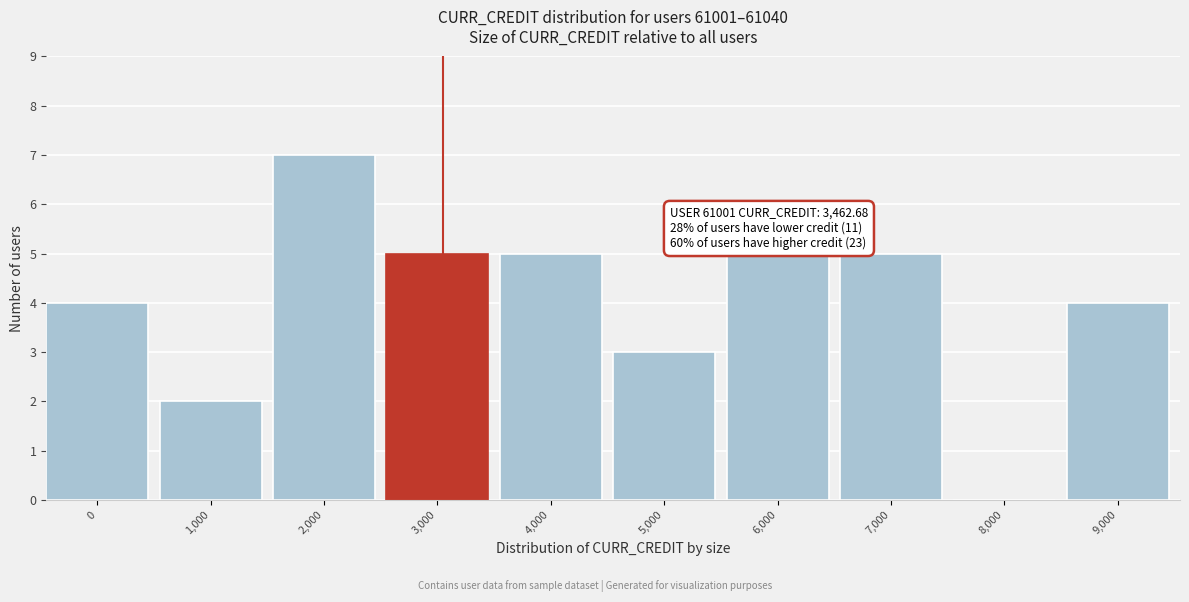

Reading right to left, list all the values displayed in this chart.

9,000=4	8,000=0	7,000=5	6,000=5	5,000=3	4,000=5	3,000=5	2,000=7	1,000=2	0=4